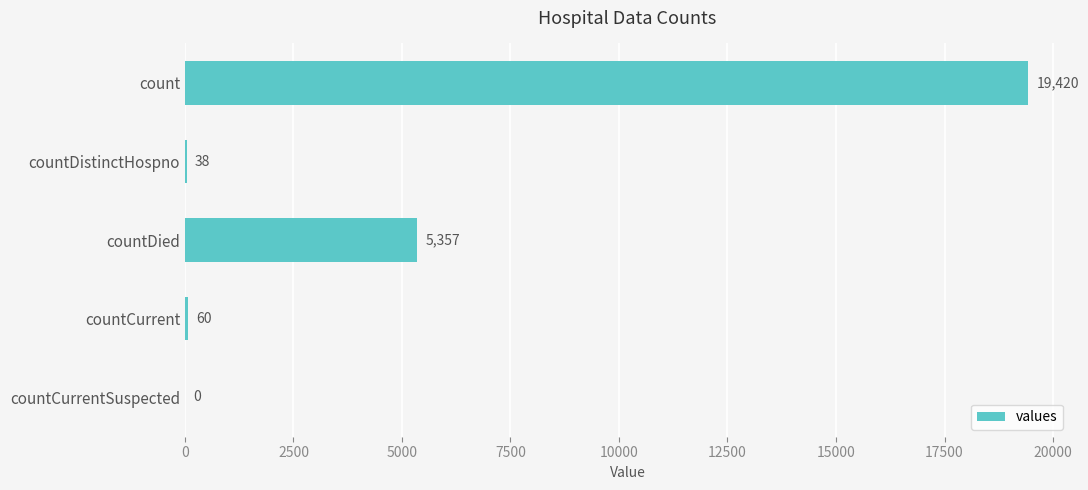

What is the maximum value shown in the chart?

19420